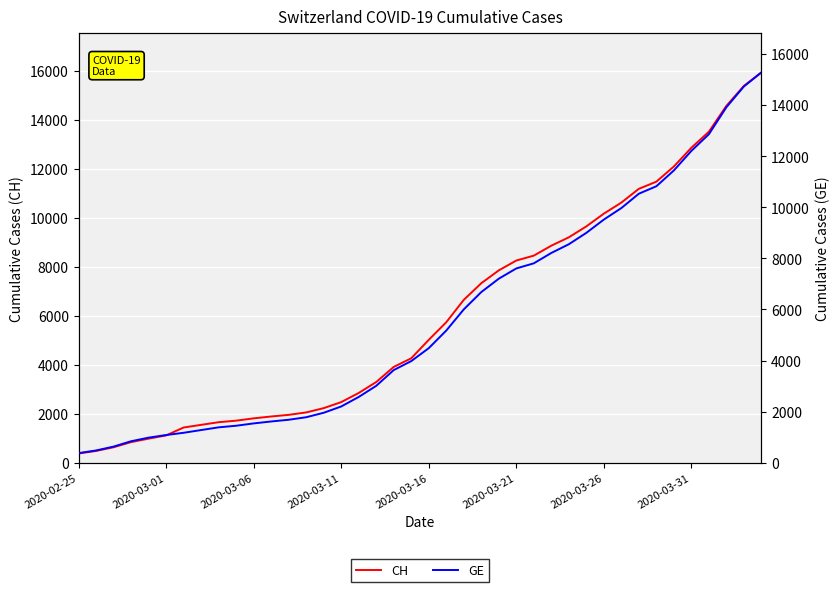

How many series are shown in this chart?

2